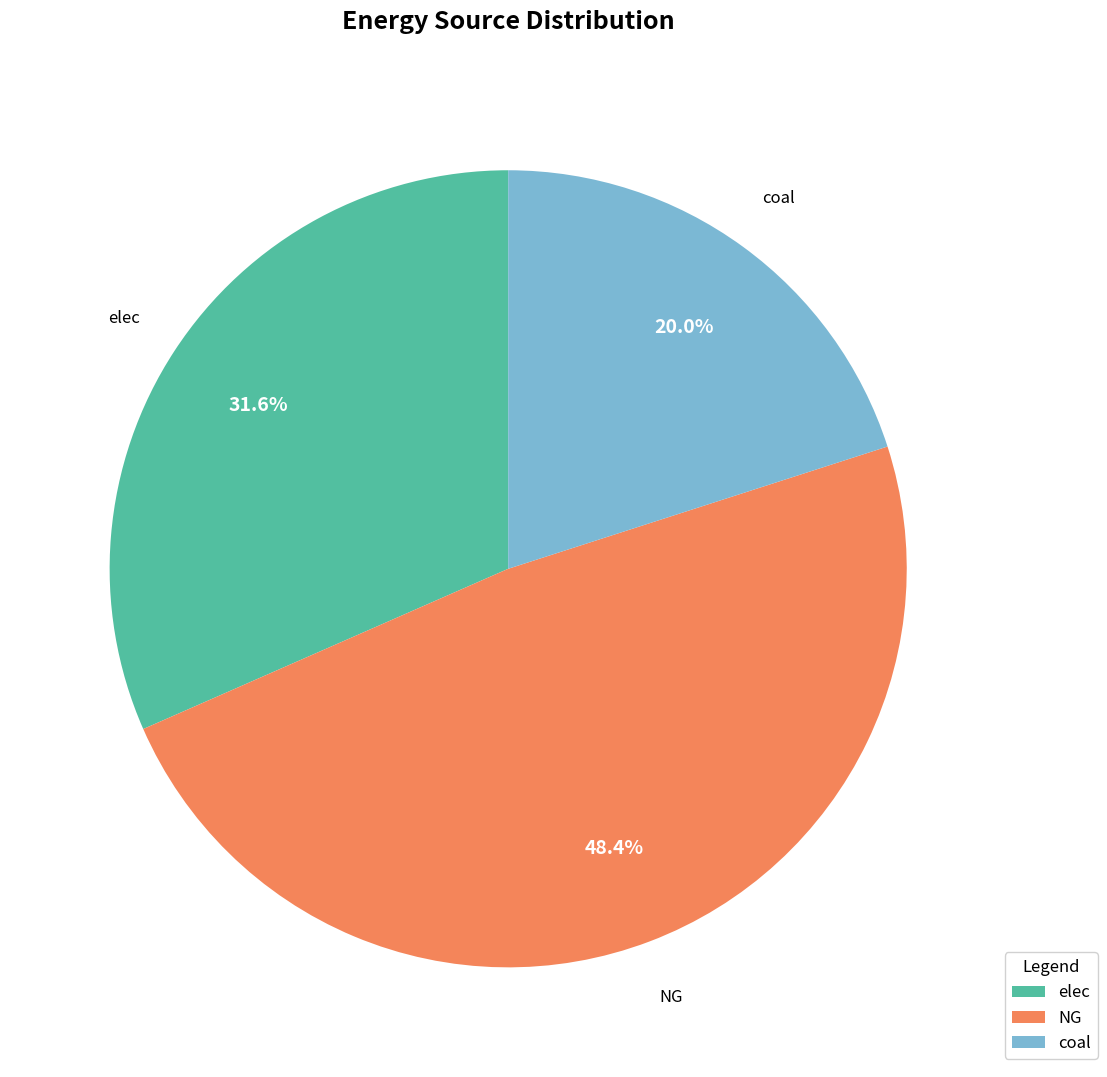

Which has a higher value, NG or coal?

NG